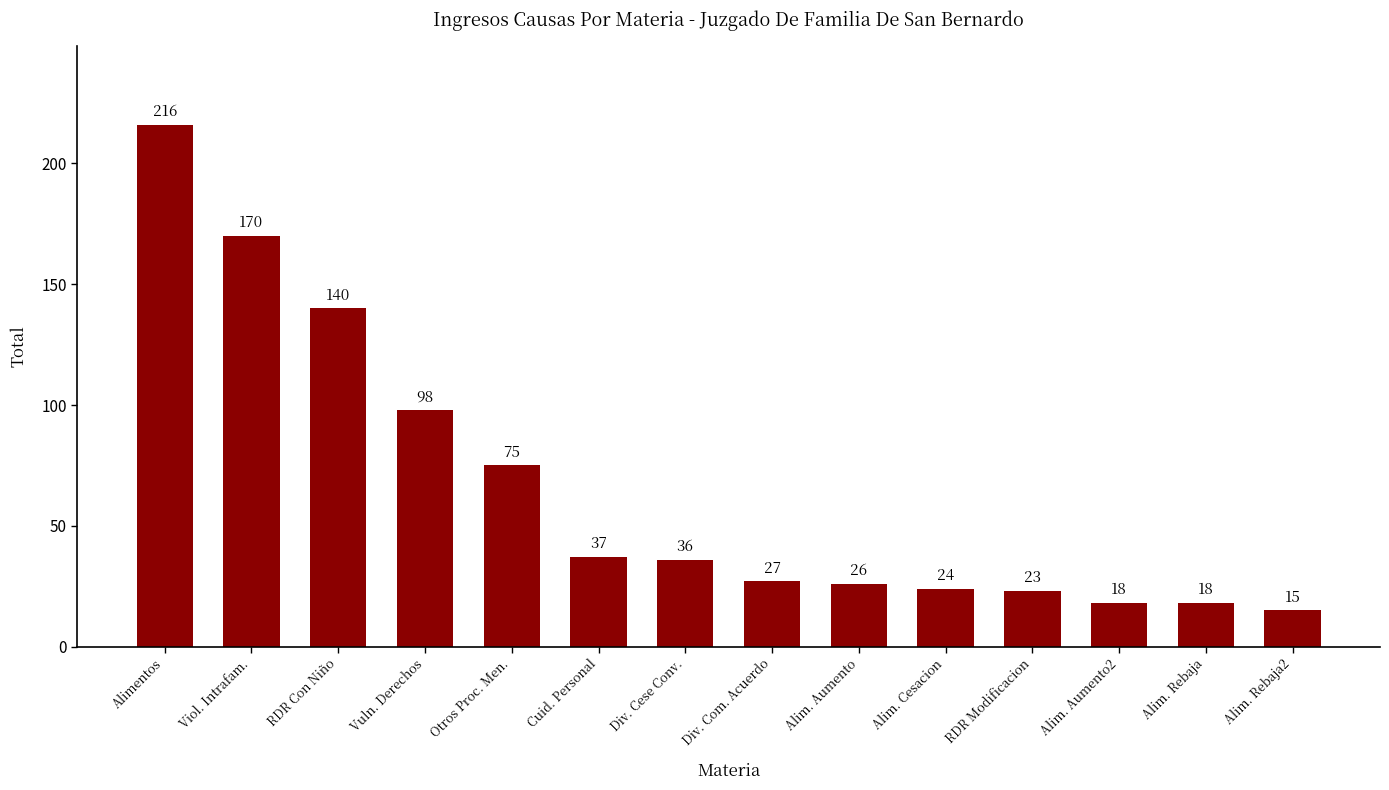

Reading right to left, what are all the values shown in this chart?

Alim. Rebaja2=15	Alim. Rebaja=18	Alim. Aumento2=18	RDR Modificacion=23	Alim. Cesacion=24	Alim. Aumento=26	Div. Com. Acuerdo=27	Div. Cese Conv.=36	Cuid. Personal=37	Otros Proc. Men.=75	Vuln. Derechos=98	RDR Con Niño=140	Viol. Intrafam.=170	Alimentos=216